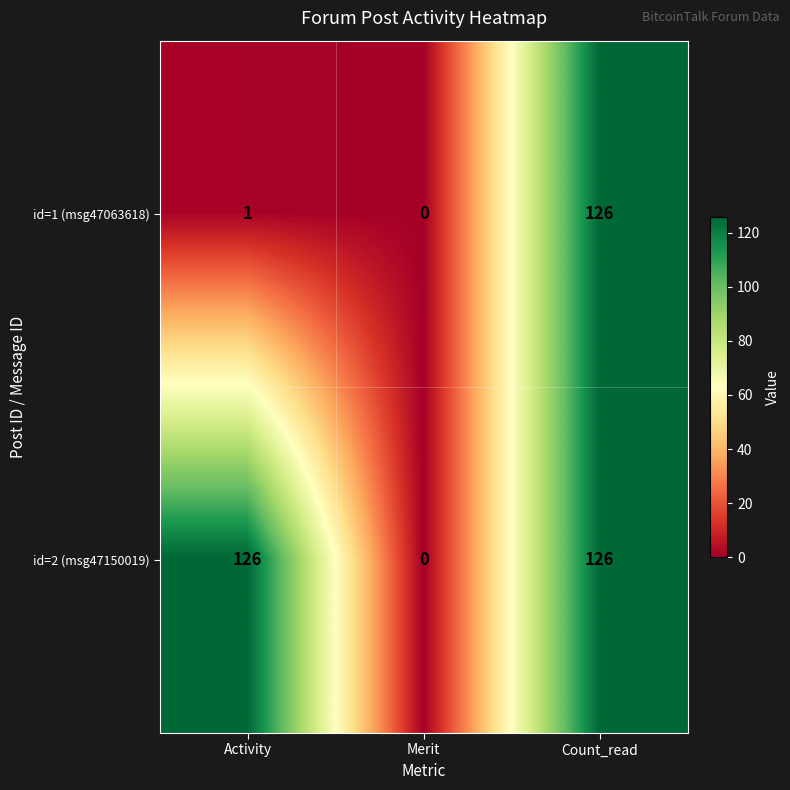

Is the value of id=2 (msg47150019) at Count_read greater than the value of id=1 (msg47063618) at Merit?

Yes